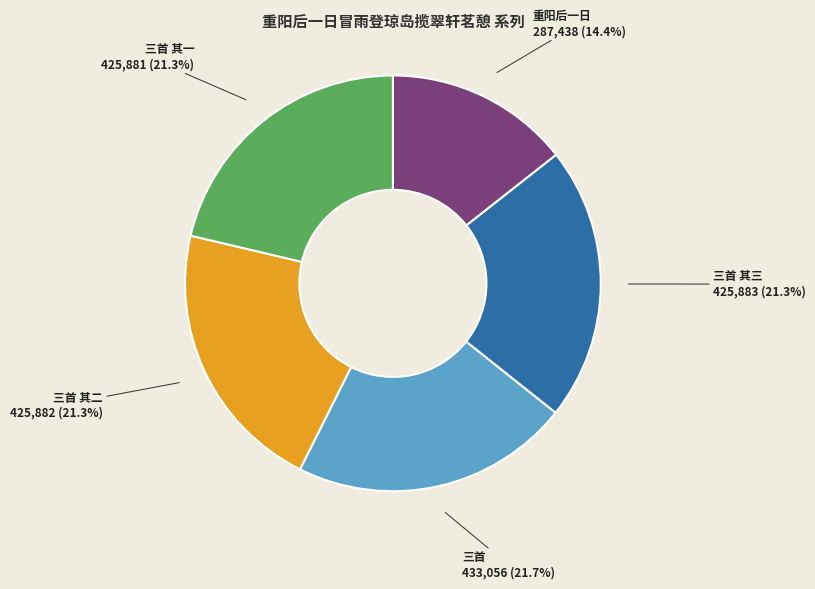

Is there a majority slice in this chart?

No